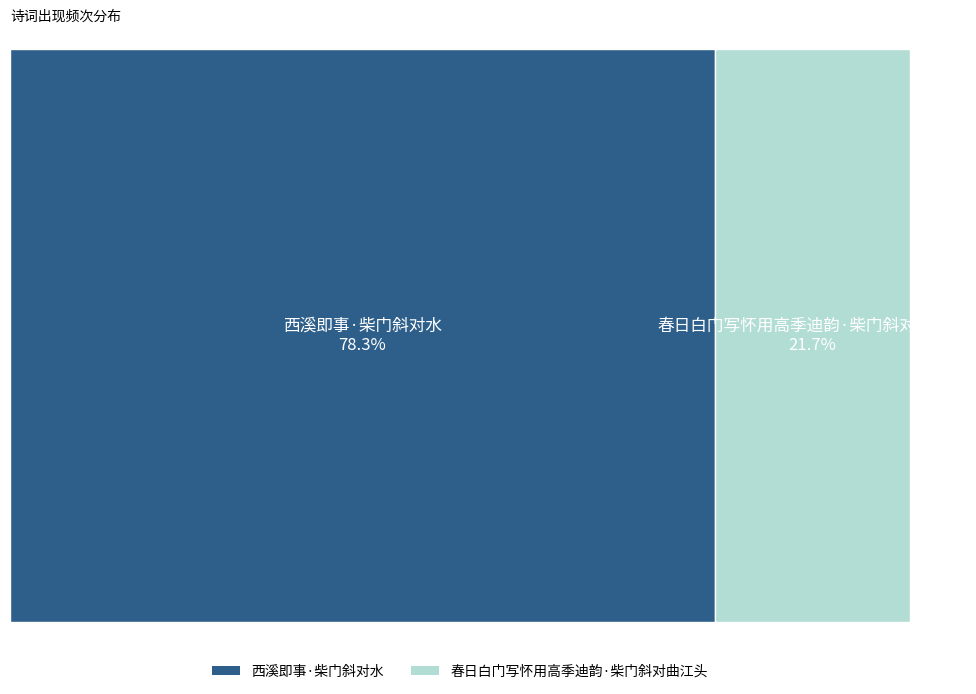

What percentage do 西溪即事·柴门斜对水 and 春日白门写怀用高季迪韵·柴门斜对曲江头 together represent?

100.0%